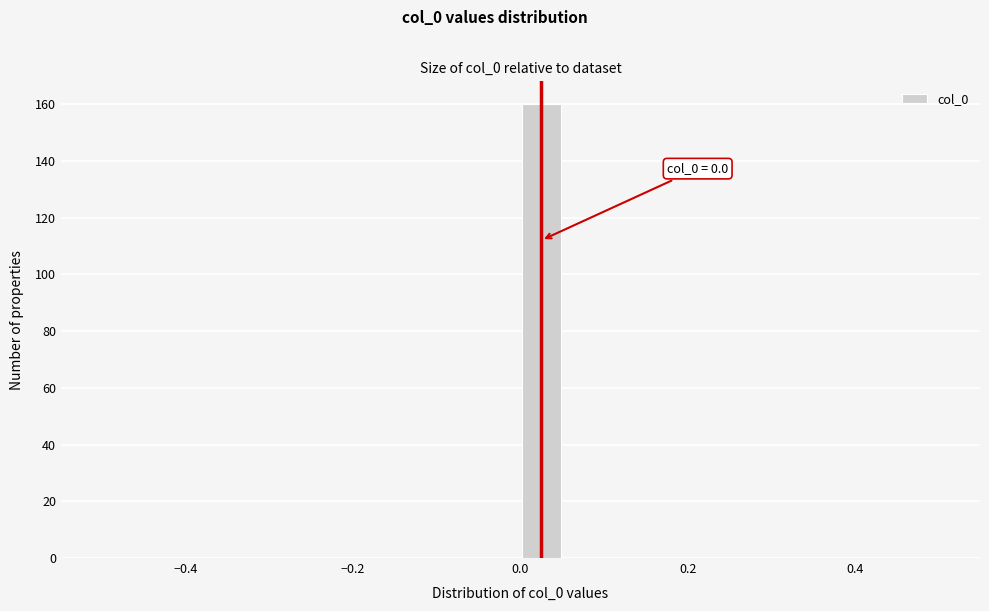

Around what value on the x-axis is the tallest bar? Give the approximate position of its centre, as read against the axis.

0.02